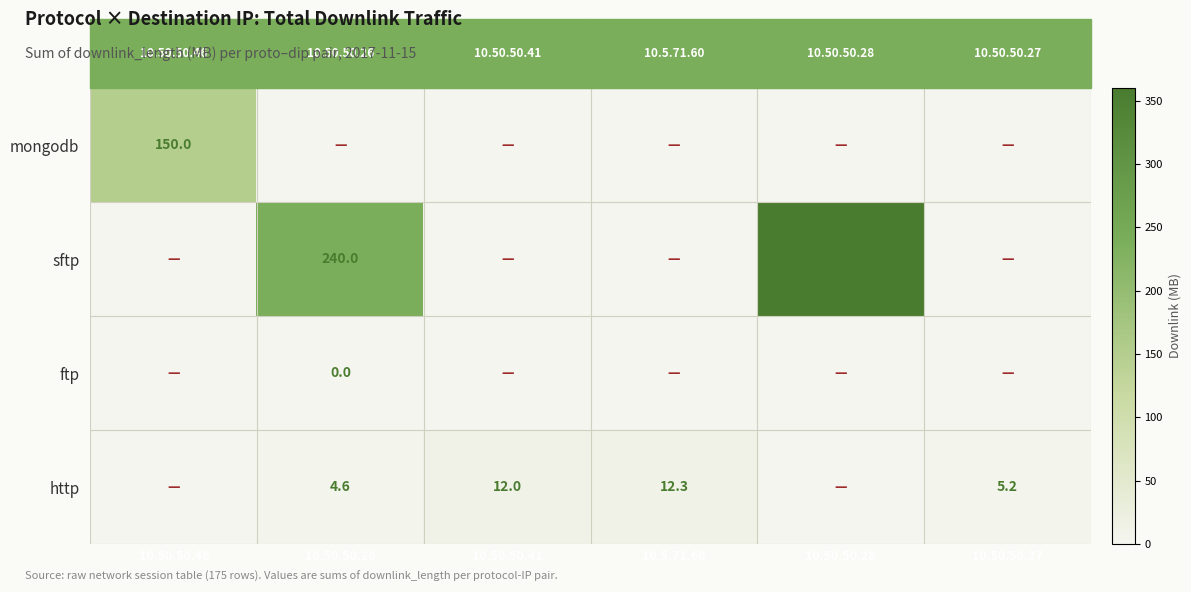

Rank the series by their maximum value, from highest to lowest.

sftp, mongodb, http, ftp